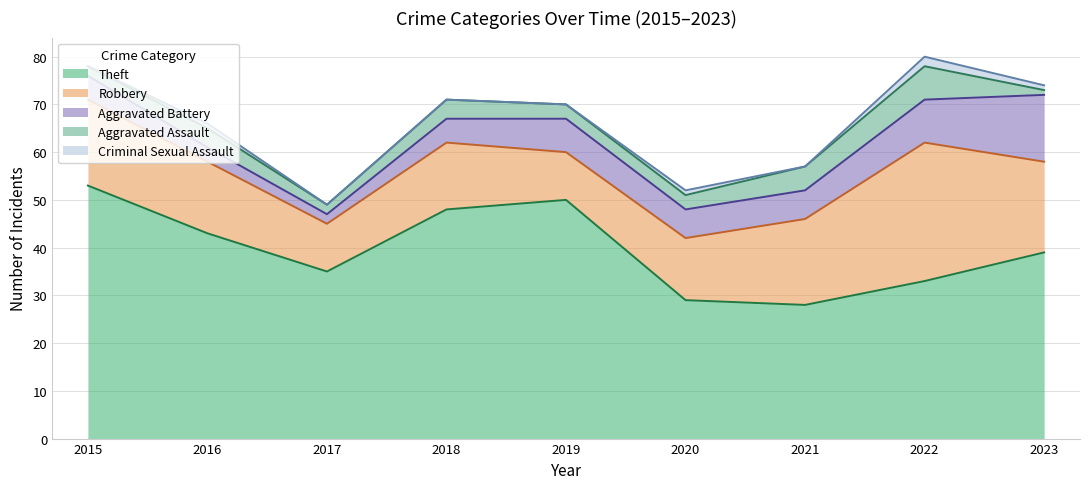

How many interior local valleys does the Robbery series have?

2